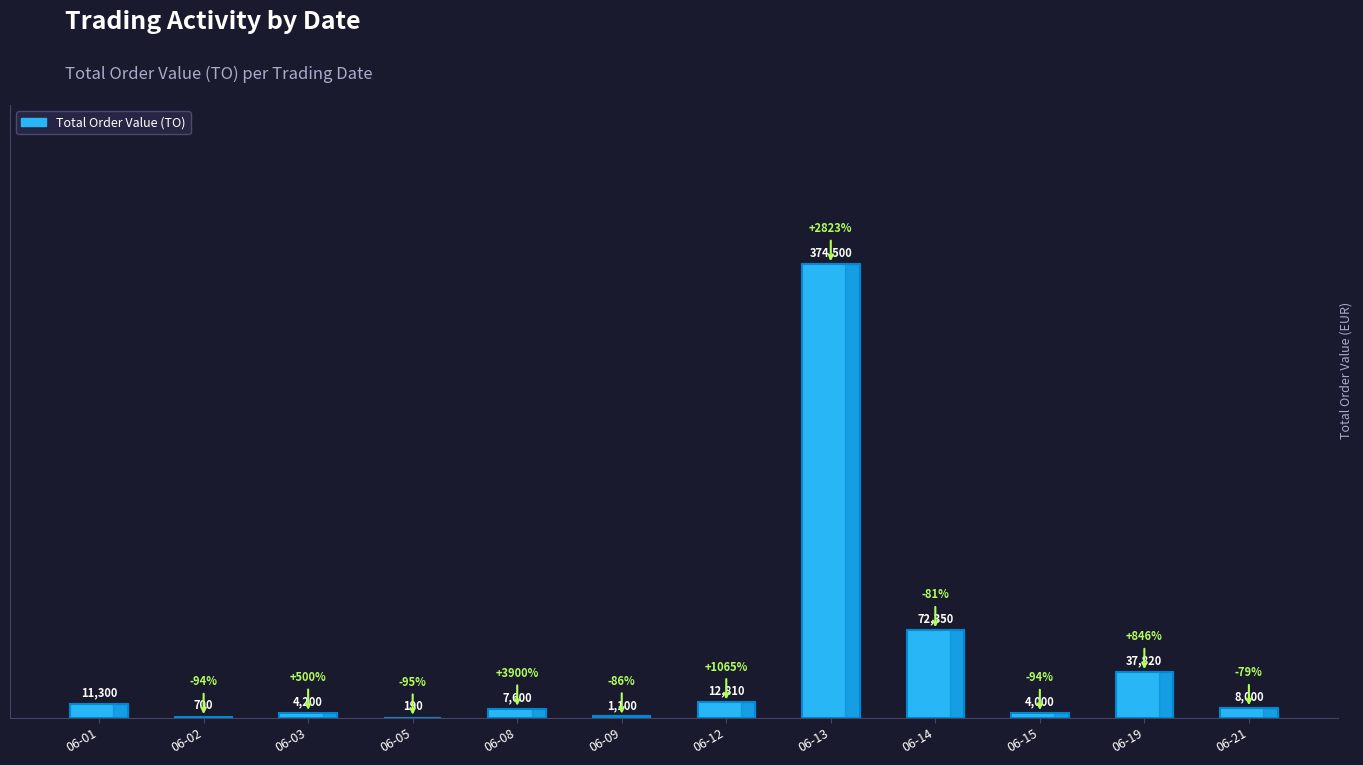

Which category has the highest value across all series?

06-13